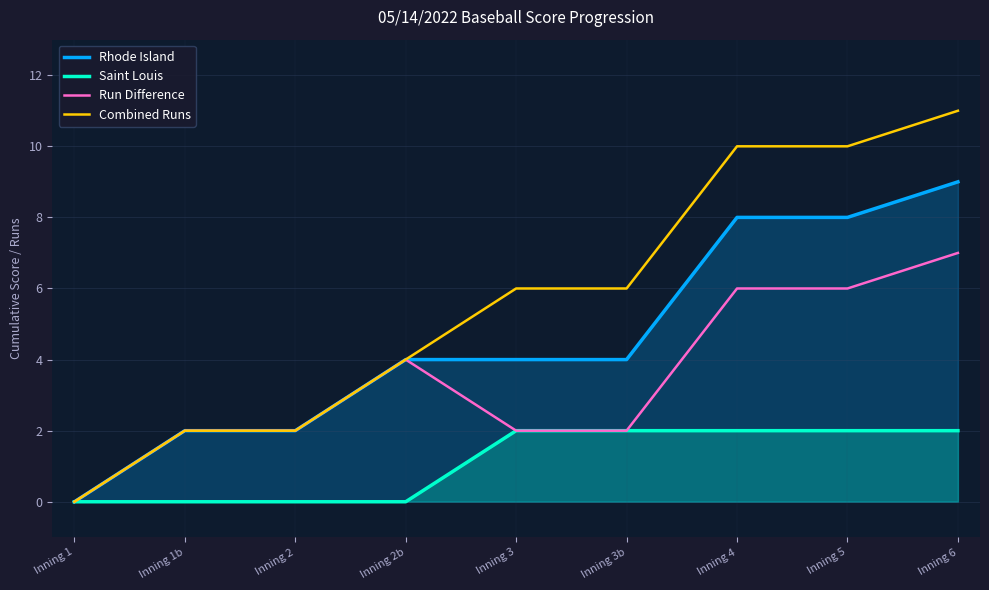

At which category is the sum across all series the highest?

Inning 6